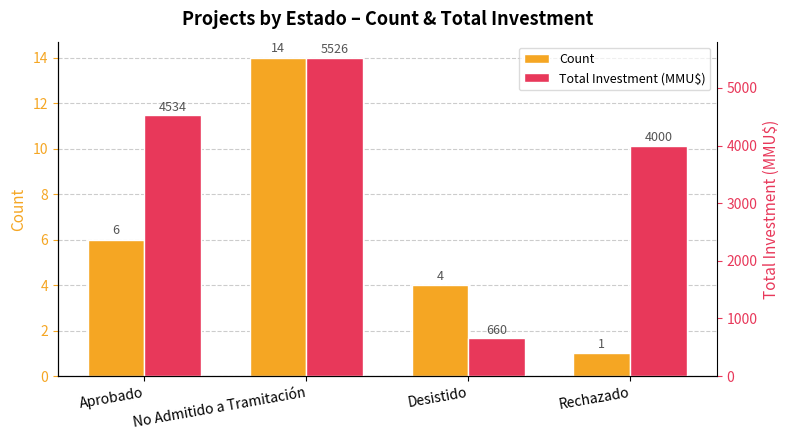

How many Total Investment (MMU$) values are between 4000 and 5526?

3